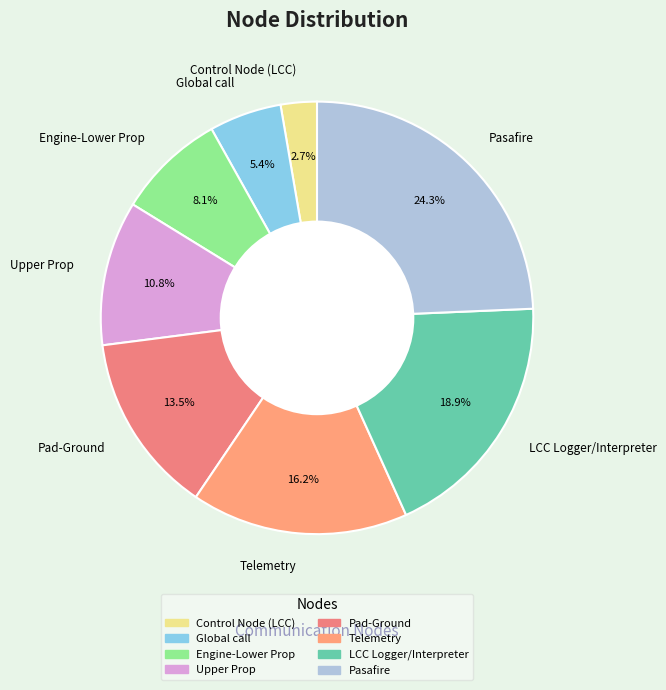

What is the largest slice in the pie chart?

Pasafire